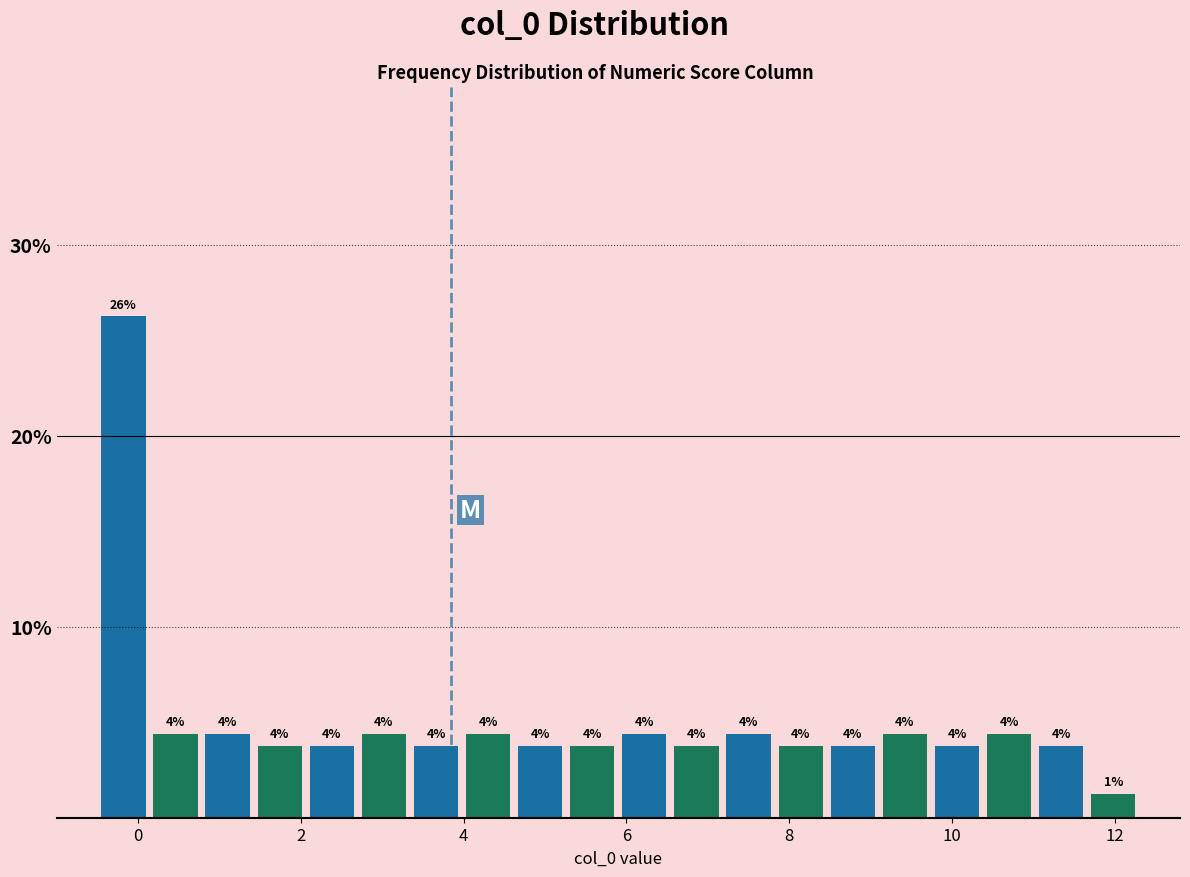

Read against the x-axis, roughly where is the centre of the tallest bar?

-0.2